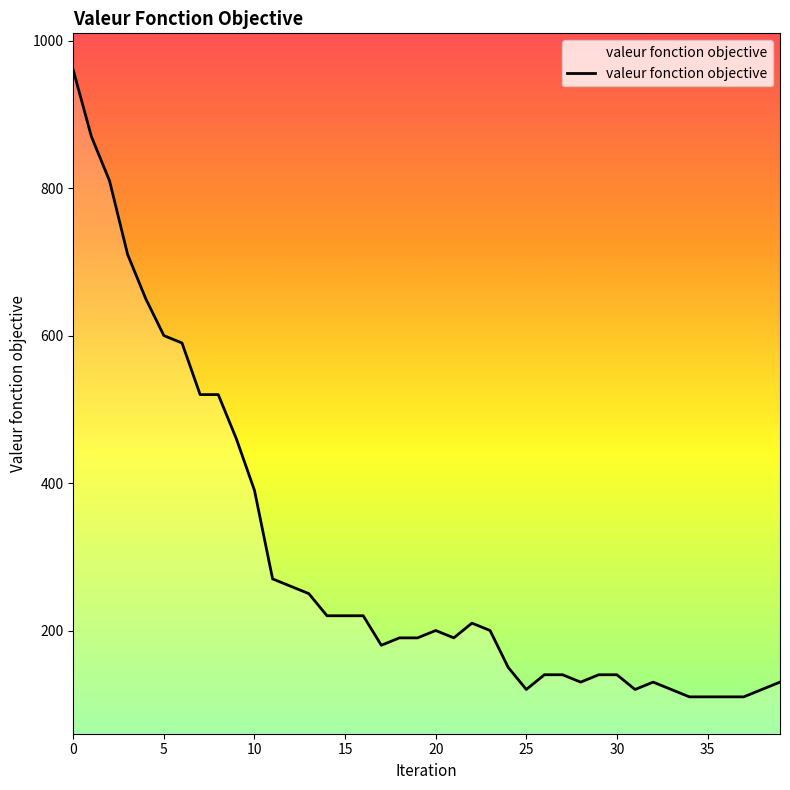

What is the greatest value displayed?

960